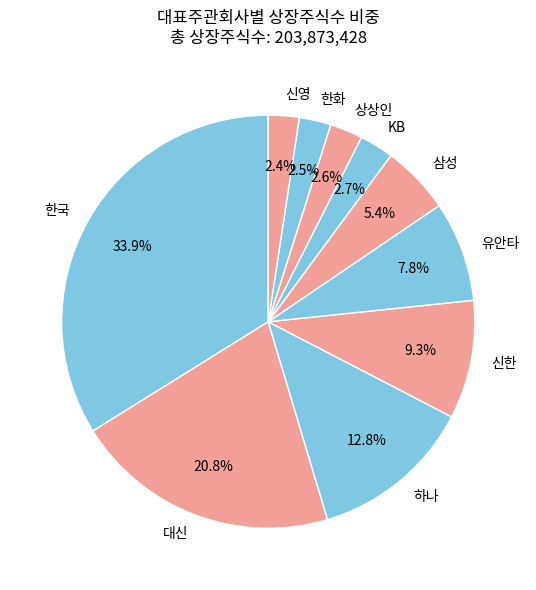

Is there any slice that represents more than half of the pie?

No